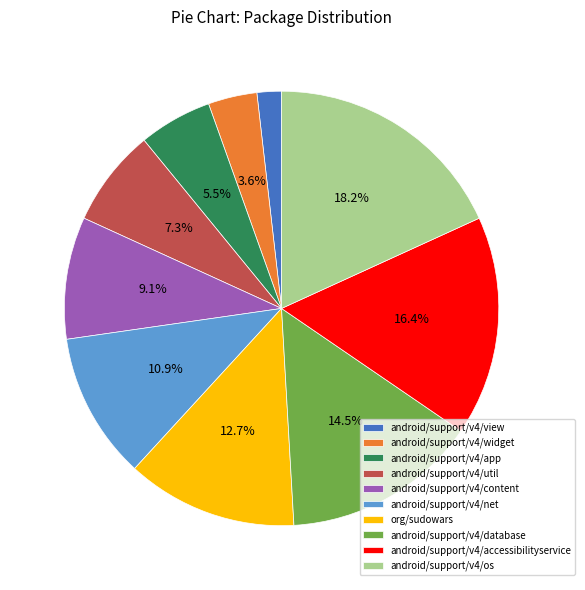

Which category has the biggest portion of the pie?

android/support/v4/os